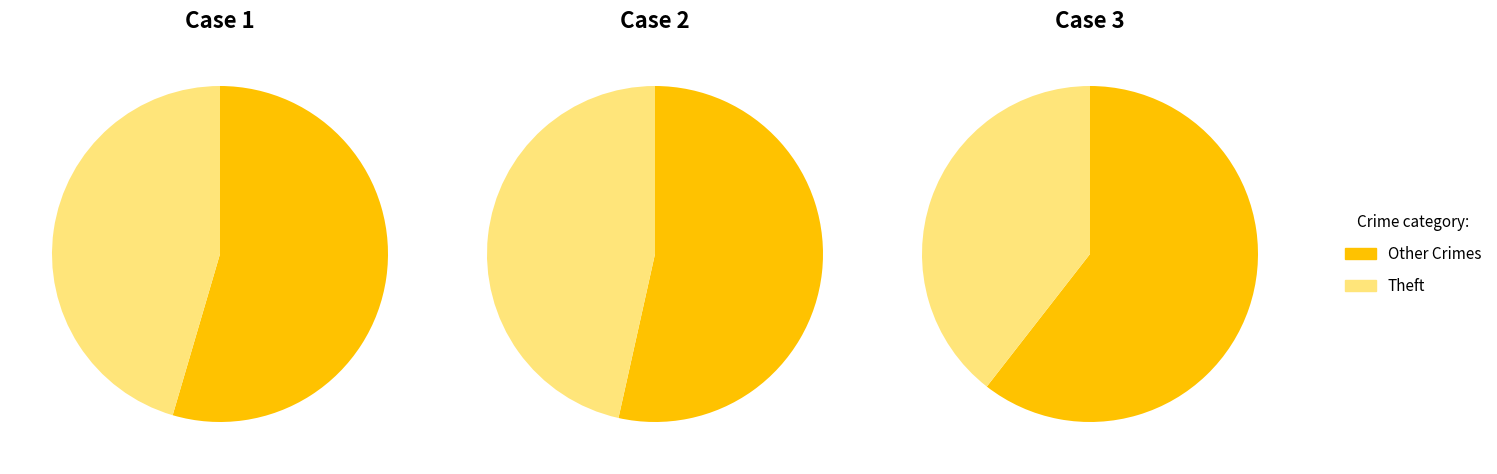

Do values_2023 and values_2022 together represent more than half of the pie?

No